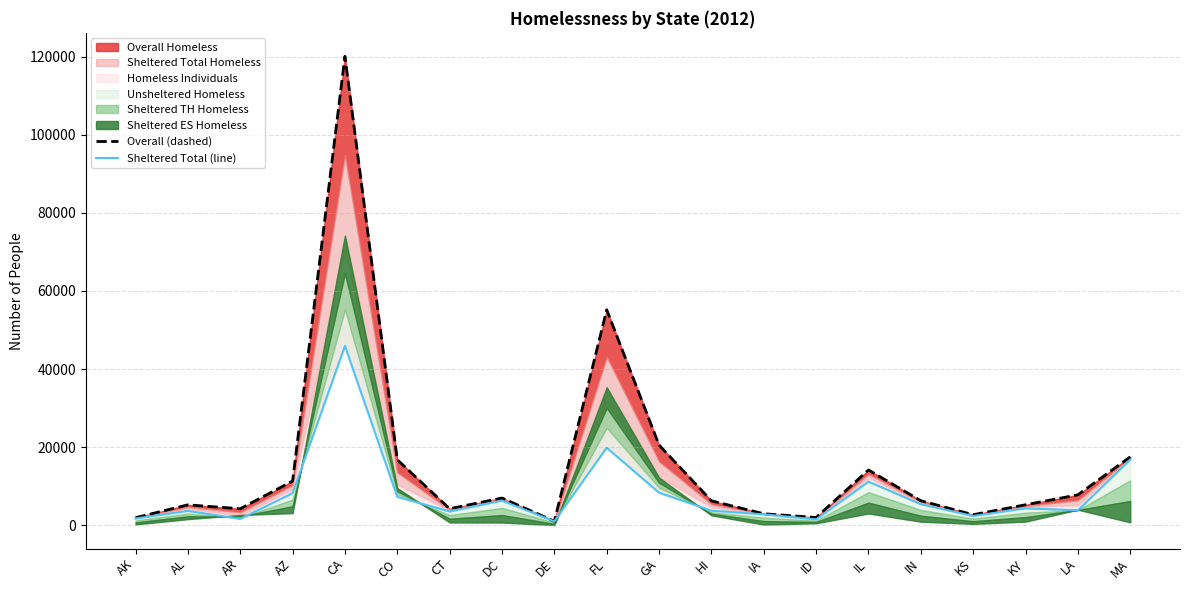

Reading left to right, what are all the values shown in this chart?

Overall (dashed): AK=1913	AL=5209	AR=4214	AZ=11302	CA=120098	CO=16768	CT=4209	DC=6954	DE=1008	FL=55170	GA=20516	HI=6246	IA=2928	ID=1968	IL=14144	IN=6259	KS=2684	KY=5230	LA=7772	MA=17501
Sheltered Total (line): AK=1716	AL=3664	AR=1602	AZ=8215	CA=45890	CO=7260	CT=3514	DC=6275	DE=986	FL=19832	GA=8320	HI=3726	IA=2780	ID=1482	IL=11149	IN=5370	KS=2350	KY=4319	LA=3807	MA=16779